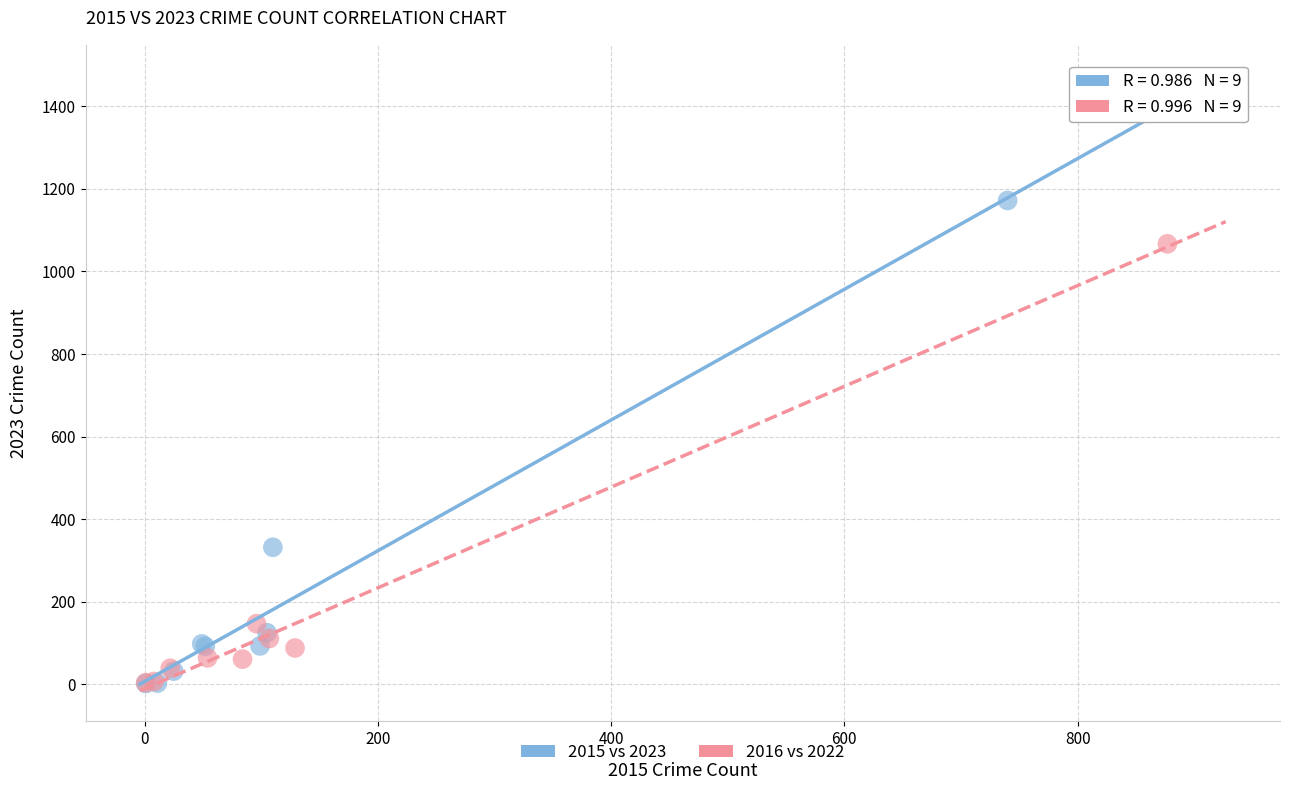

Which series contains the highest Y value?

2015 vs 2023